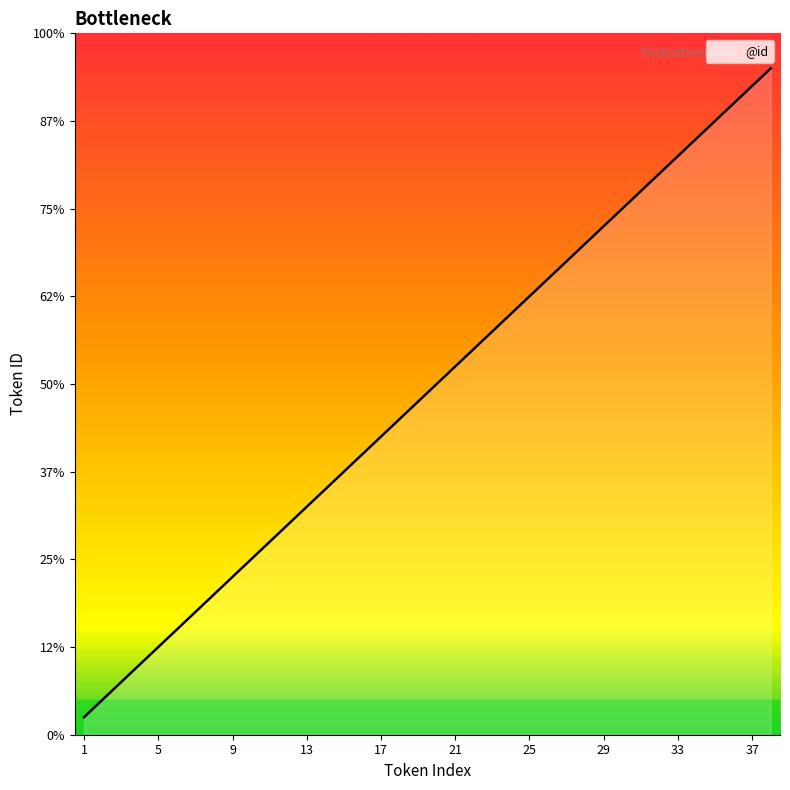

Does the chart display data point markers on the line(s)?

No